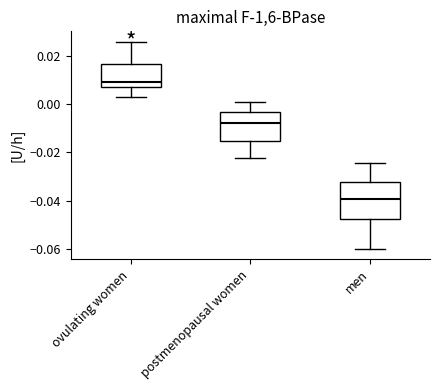

Comparing the boxes themselves (not the whiskers), which one is the tallest?

men